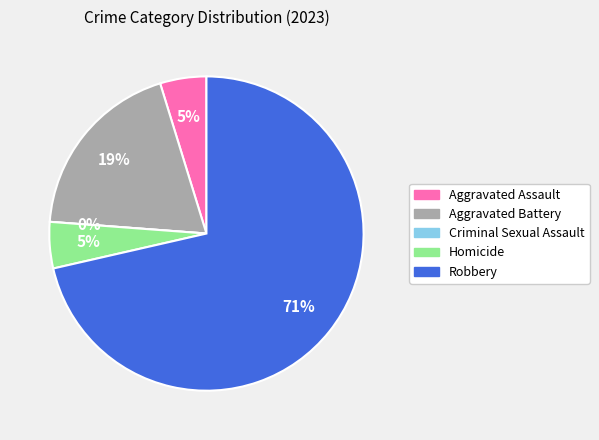

Which slice is the smallest?

Criminal Sexual Assault